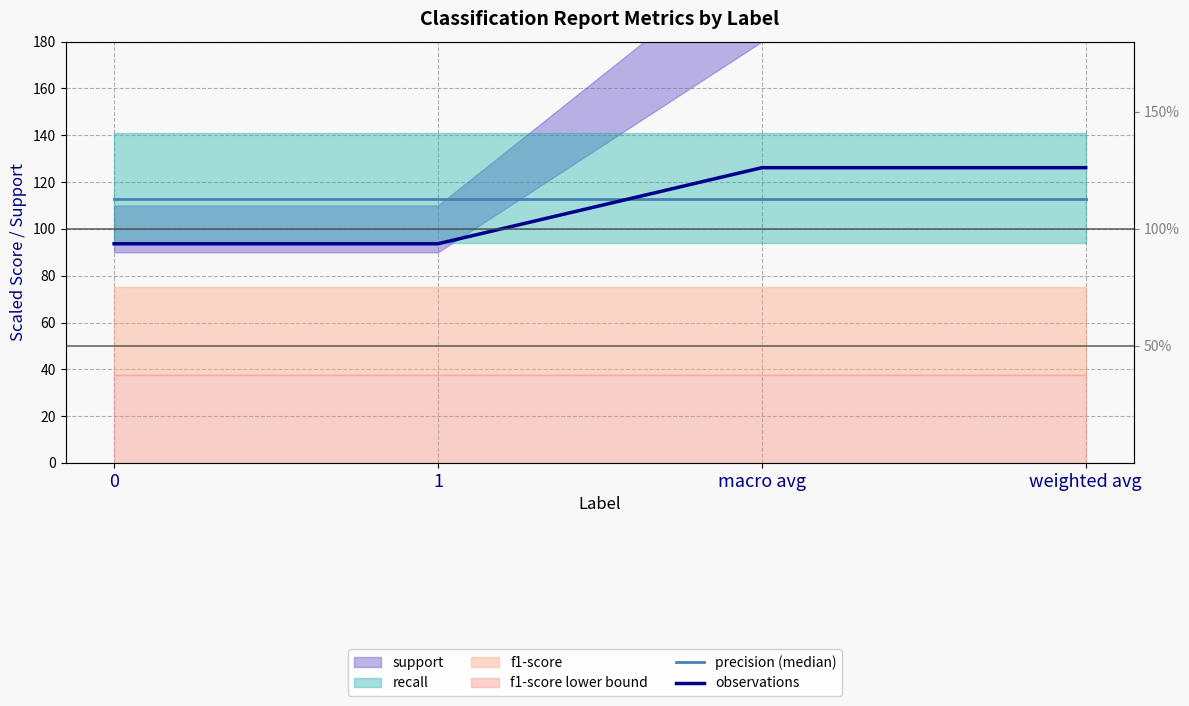

List the labels in order of observations value, largest first.

macro avg, weighted avg, 0, 1